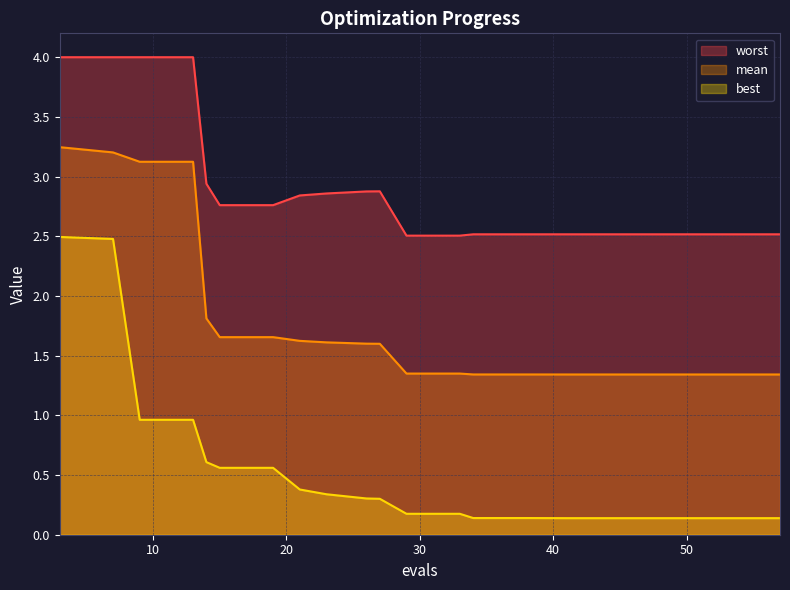

What is the total value across all series at 29?

4.0